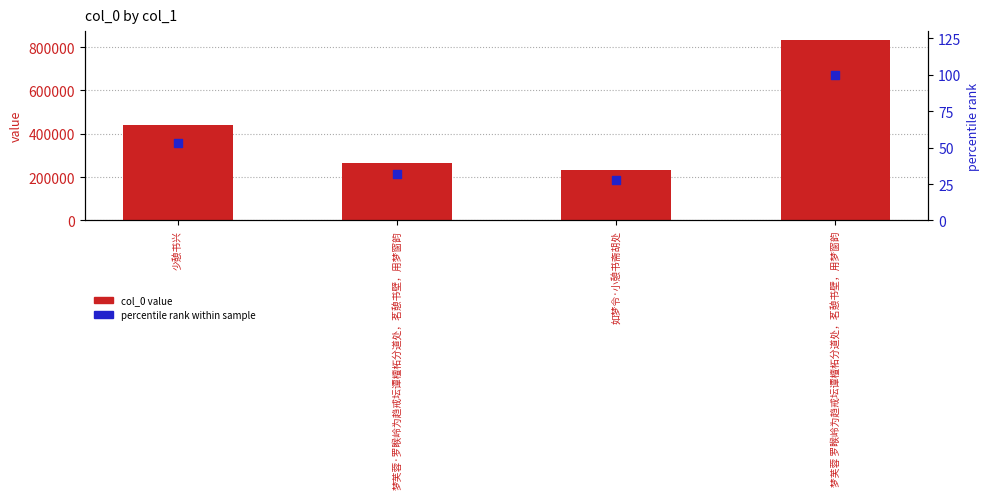

Which series contains the highest Y value?

col_0 value